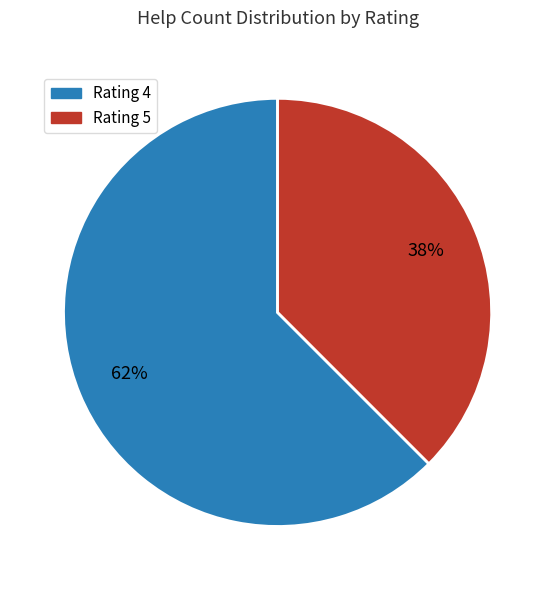

Is there any slice that represents more than half of the pie?

Yes